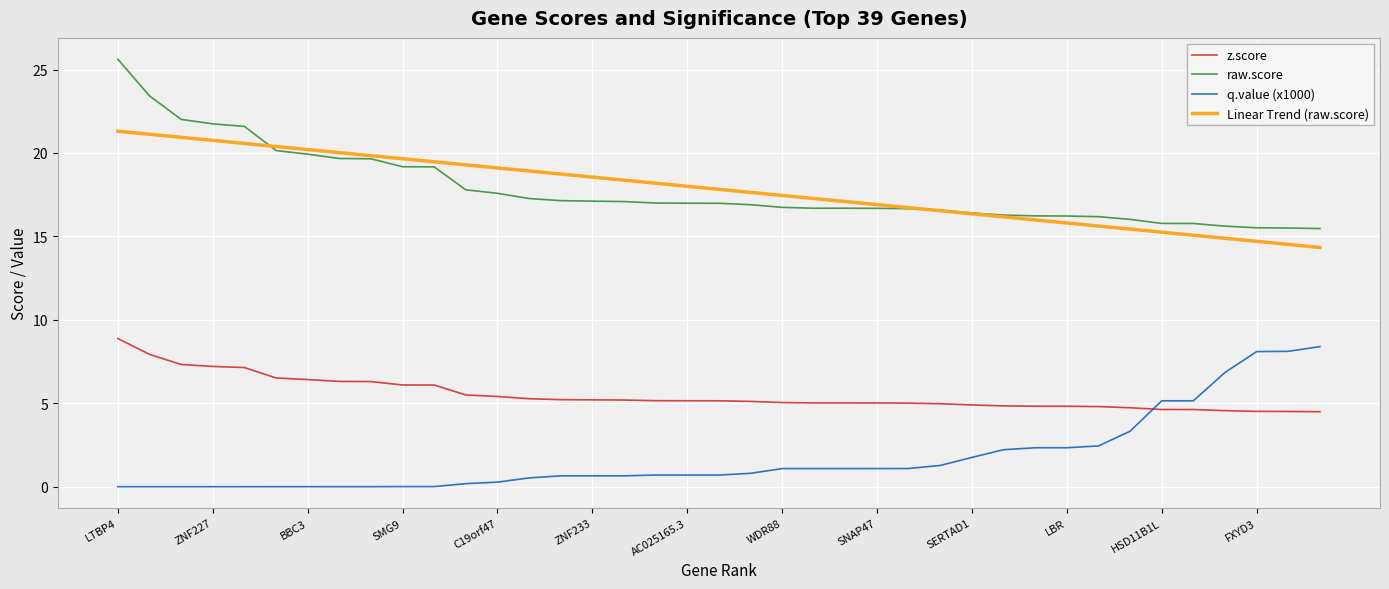

True or false: q.value (x1000) and Linear Trend (raw.score) intersect in this chart.

False